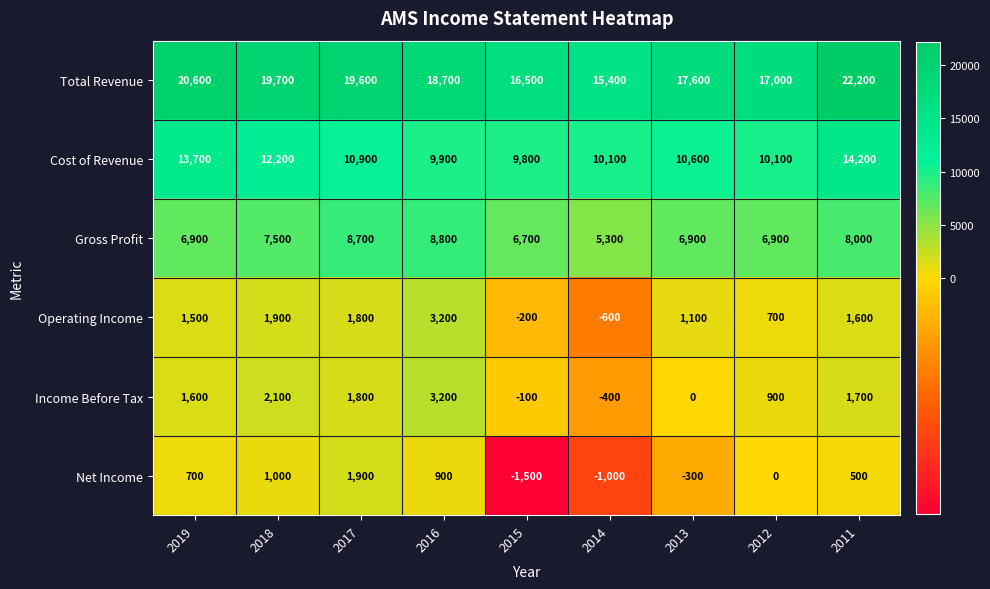

What is the approximate value of Total Revenue at 2017?

19600